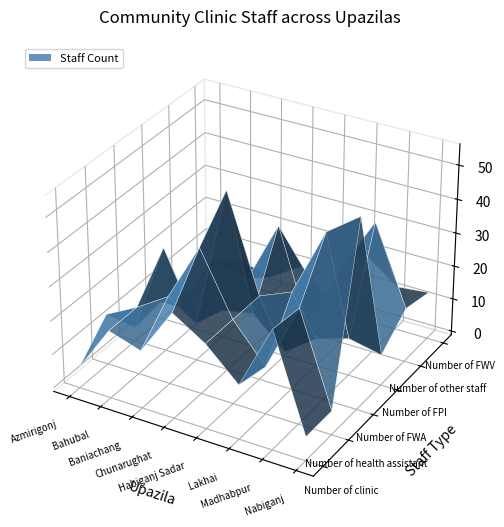

Reading right to left, transcribe all the data shown in this chart.

Number of clinic: 6	34	15	24	30	16	19	5
Number of health assistant: 6	33	13	24	42	25	19	14
Number of FWA: 55	48	28	24	52	10	30	3
Number of FPI: 8	10	7	0	9	7	4	4
Number of other staff: 15	38	22	0	29	10	12	0
Number of FWV: 13	12	19	0	10	4	6	4